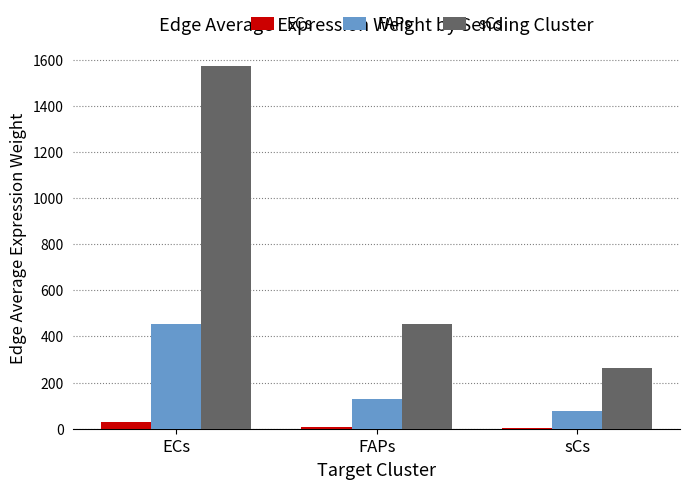

Which label corresponds to the largest value in the chart?

ECs